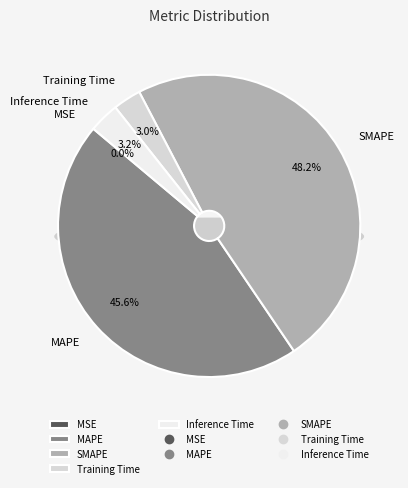

True or false: MAPE accounts for 58% of the total.

False